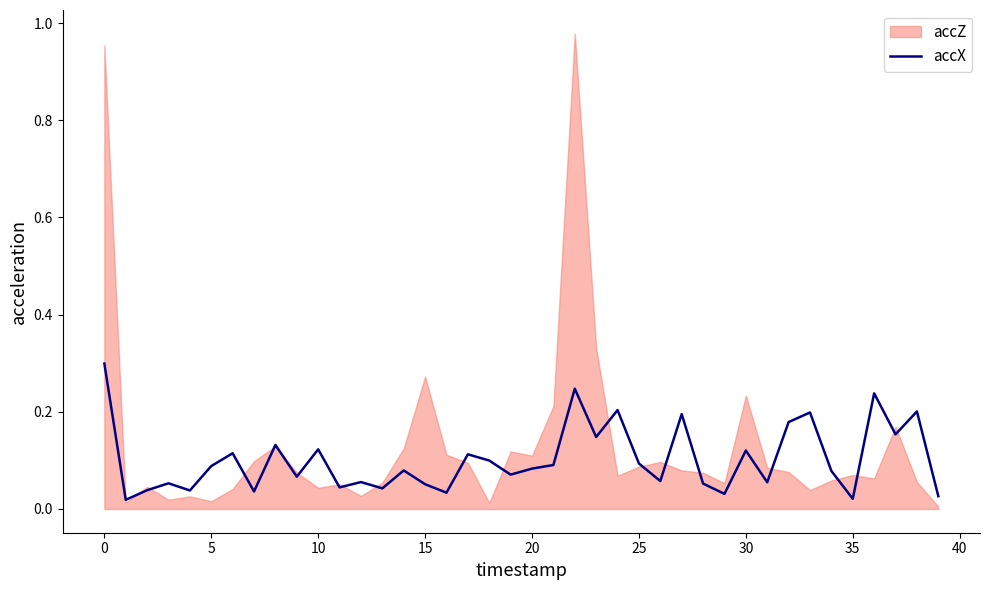

True or false: accX has a value of 0.0 at 20.

False